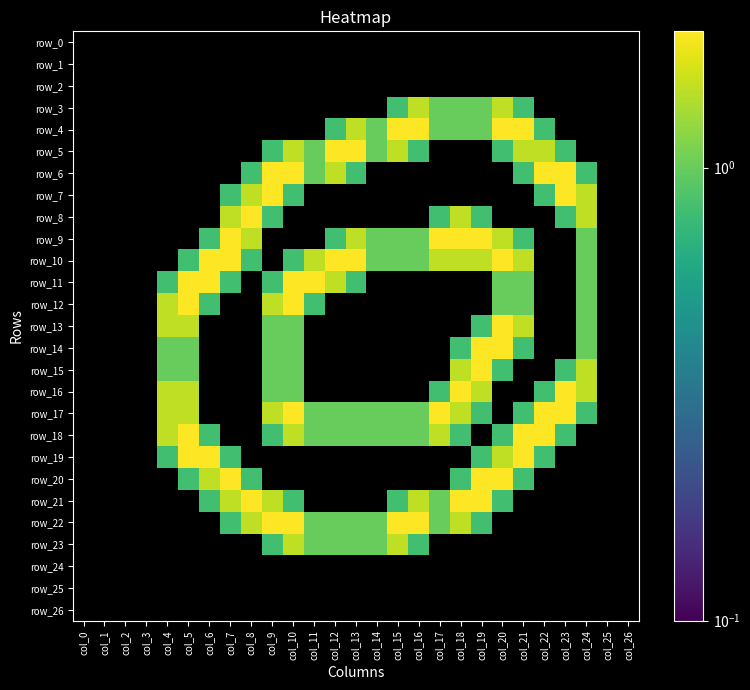

True or false: row_15 has a value of 1.6 at col_4.

False